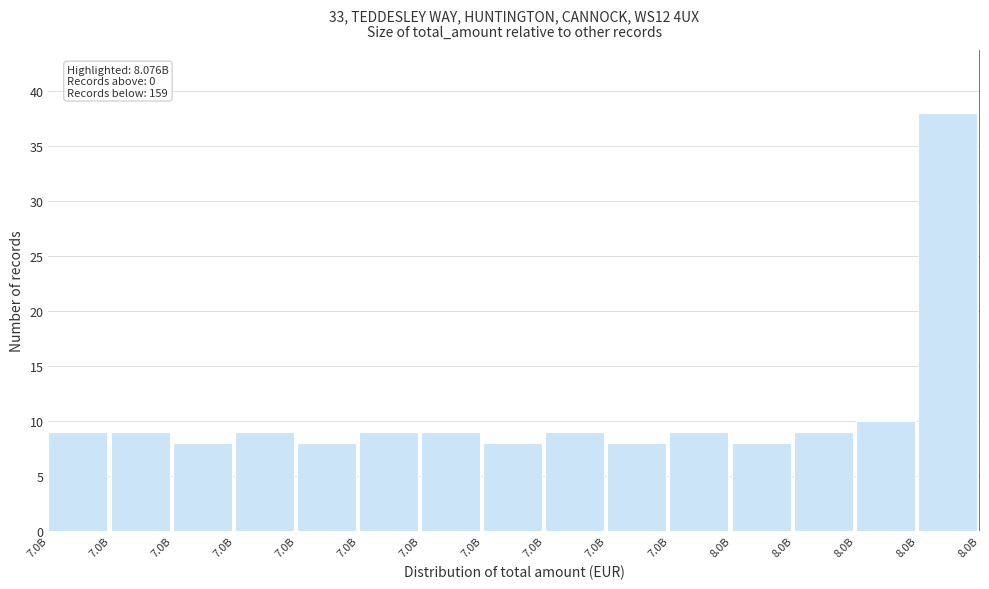

How many data points does each series have?

15